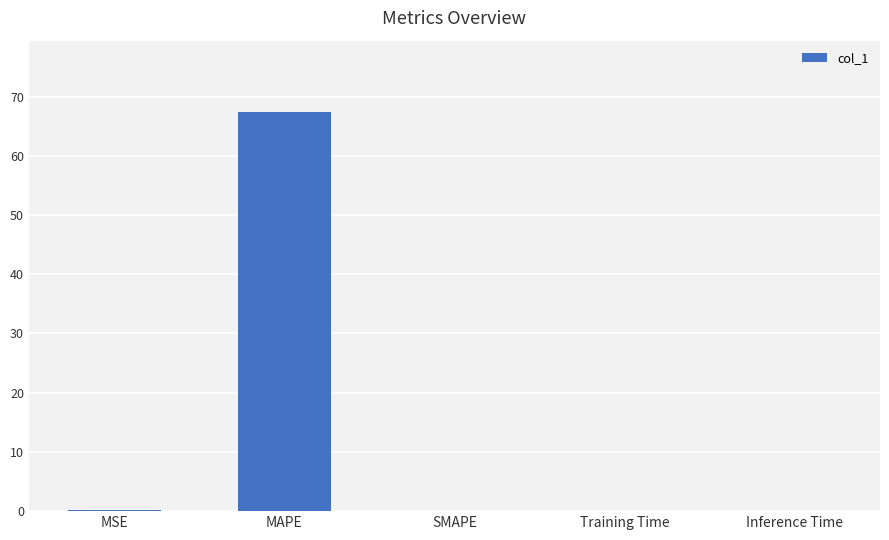

What is the greatest value displayed?

67.3